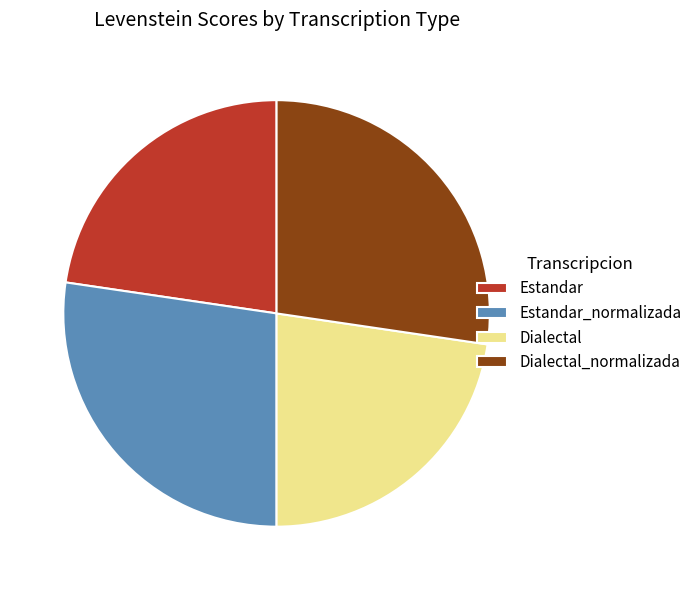

The Dialectal slice represents 33% of the pie. True or false?

False